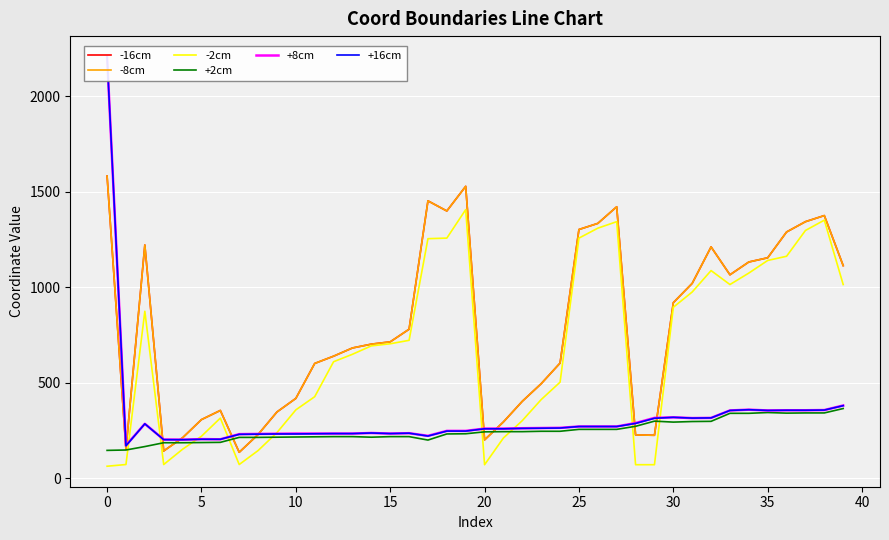

What is the label of the 22nd point from the left?

21